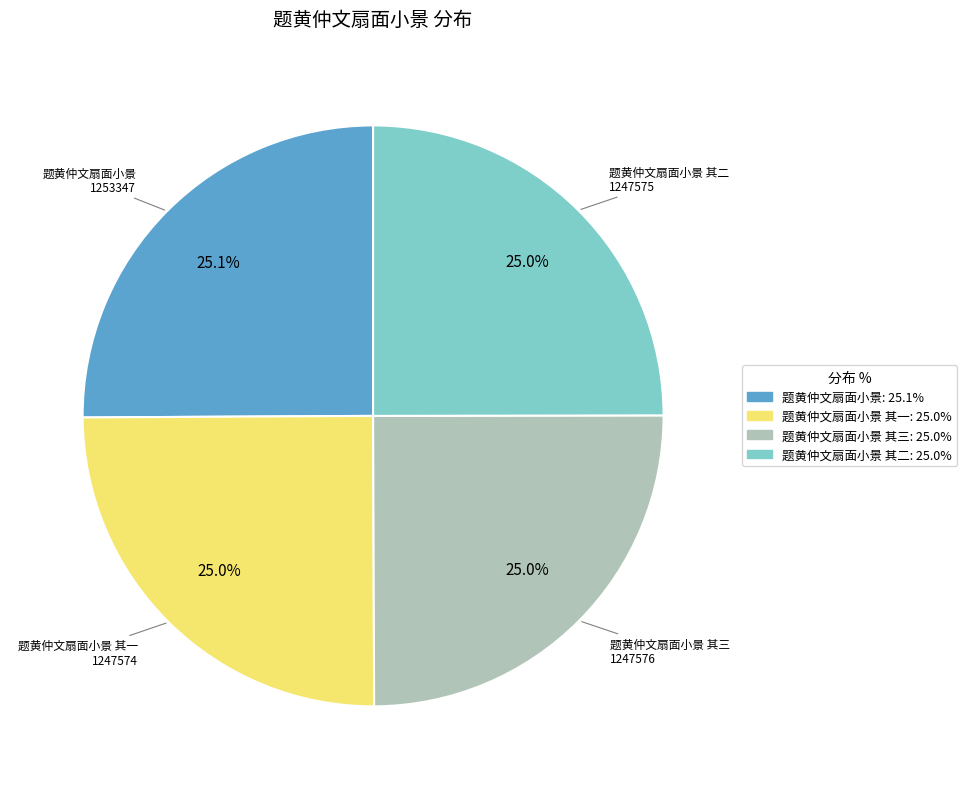

Is there any slice that represents more than half of the pie?

No